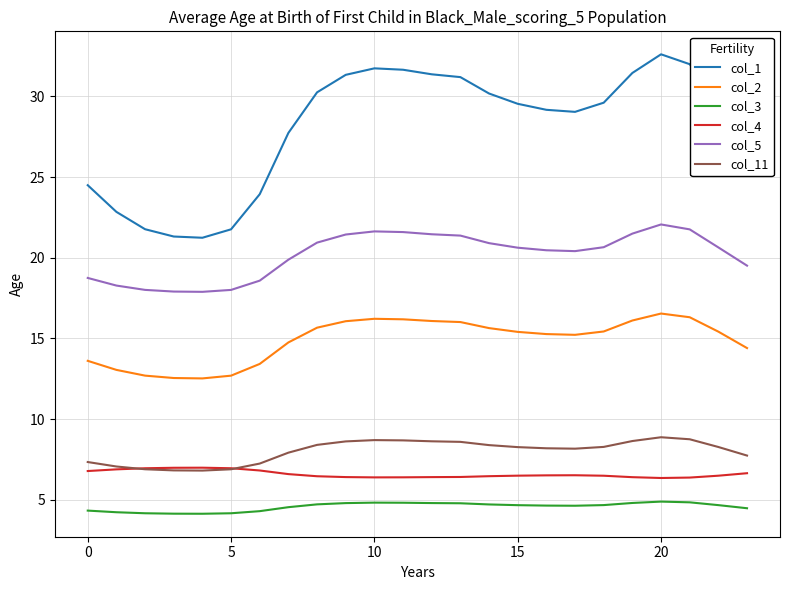

List the series in order of their peak value, lowest first.

col_3, col_4, col_11, col_2, col_5, col_1